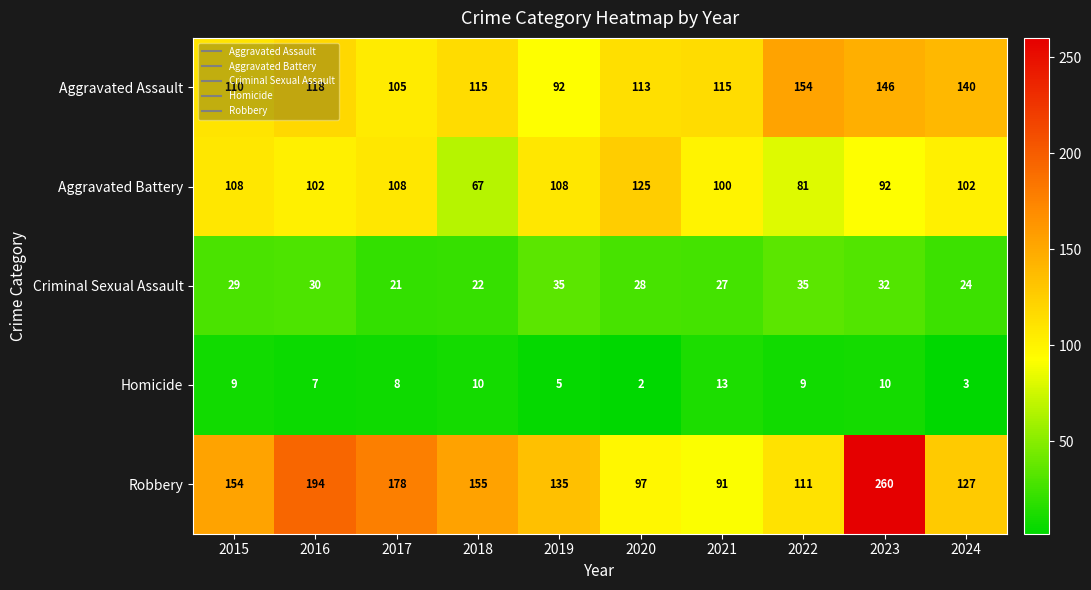

What is the difference between the Robbery values at 2023 and 2019?

125